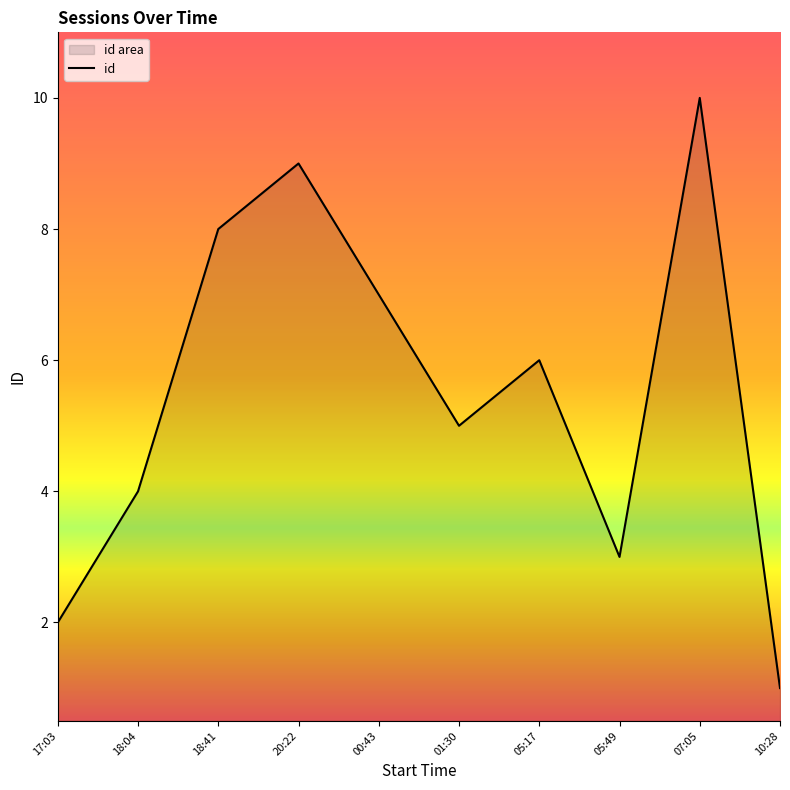

What is the difference between the maximum and minimum values?

9